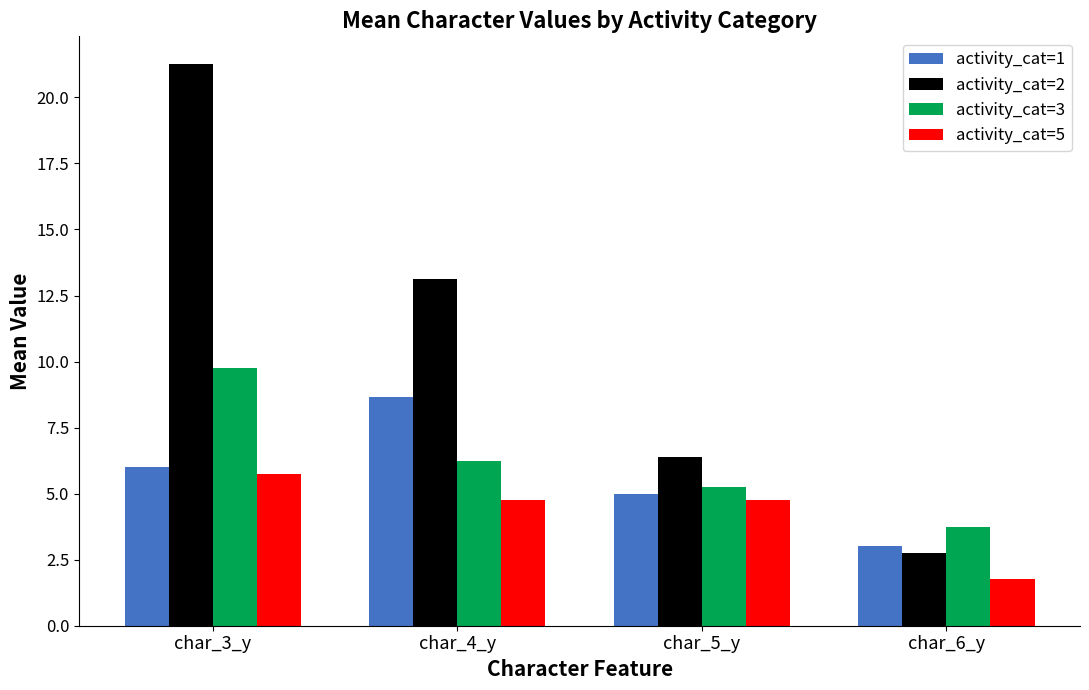

List the series in order of their peak value, lowest first.

activity_cat=5, activity_cat=1, activity_cat=3, activity_cat=2